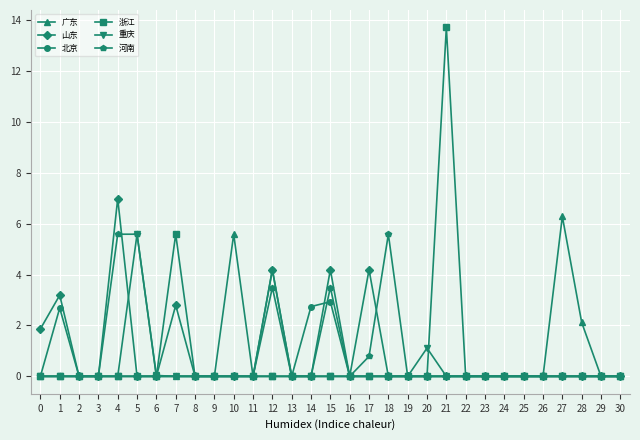

Which series has the largest range (max minus min)?

浙江